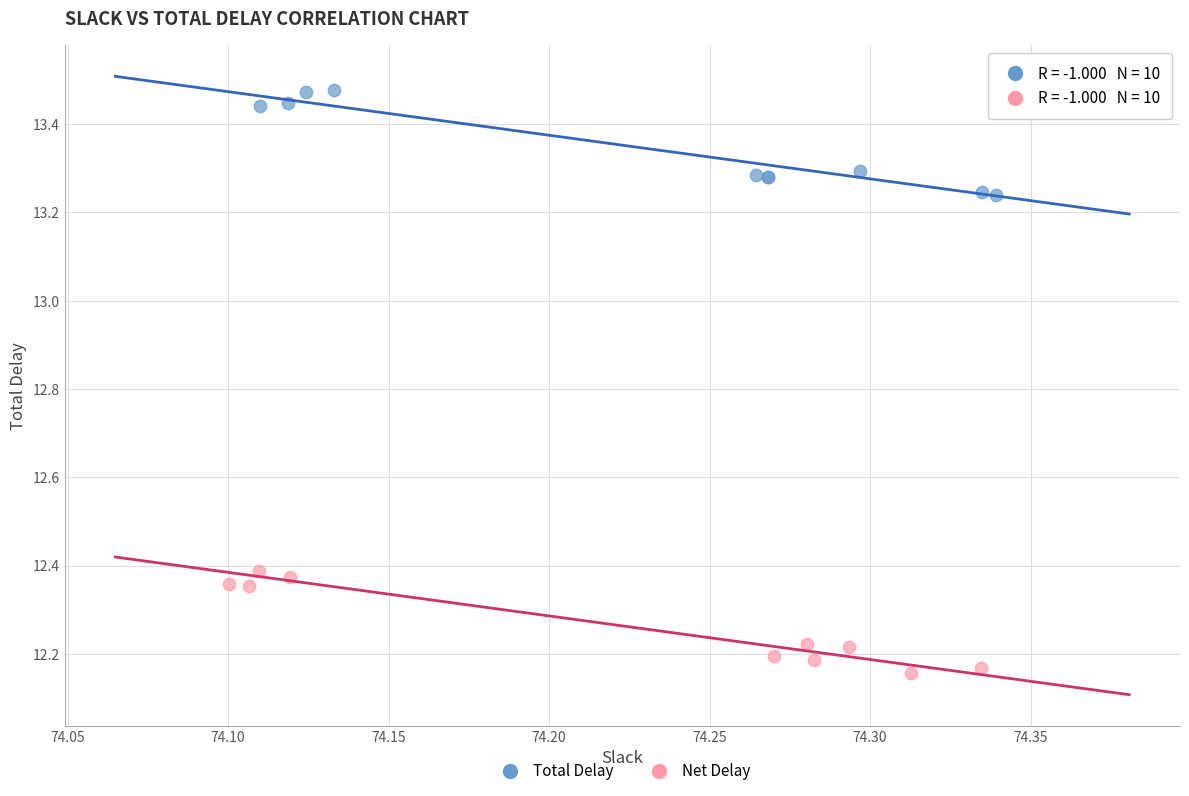

Which series reaches the minimum Y coordinate?

Net Delay